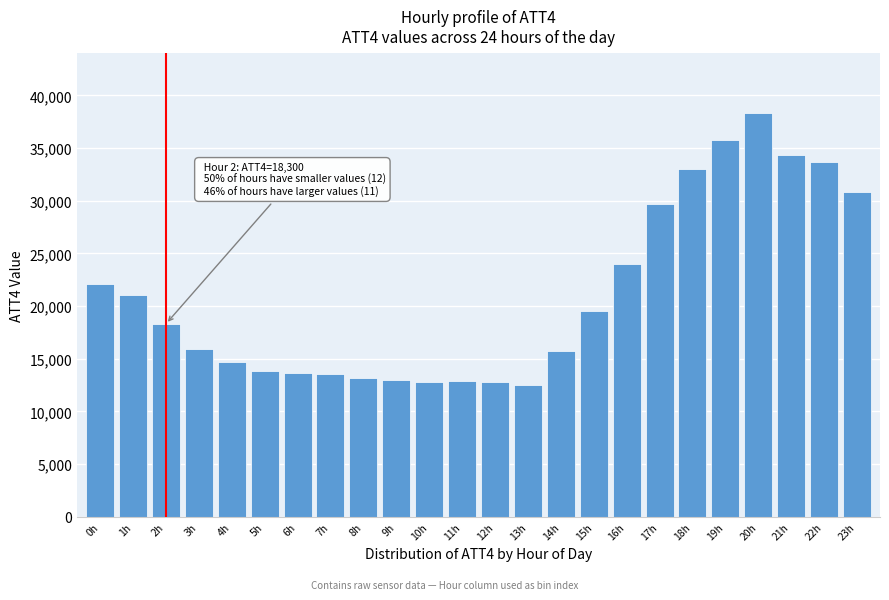

Approximately how many times larger is the value at 16h compared to 9h?

1.8